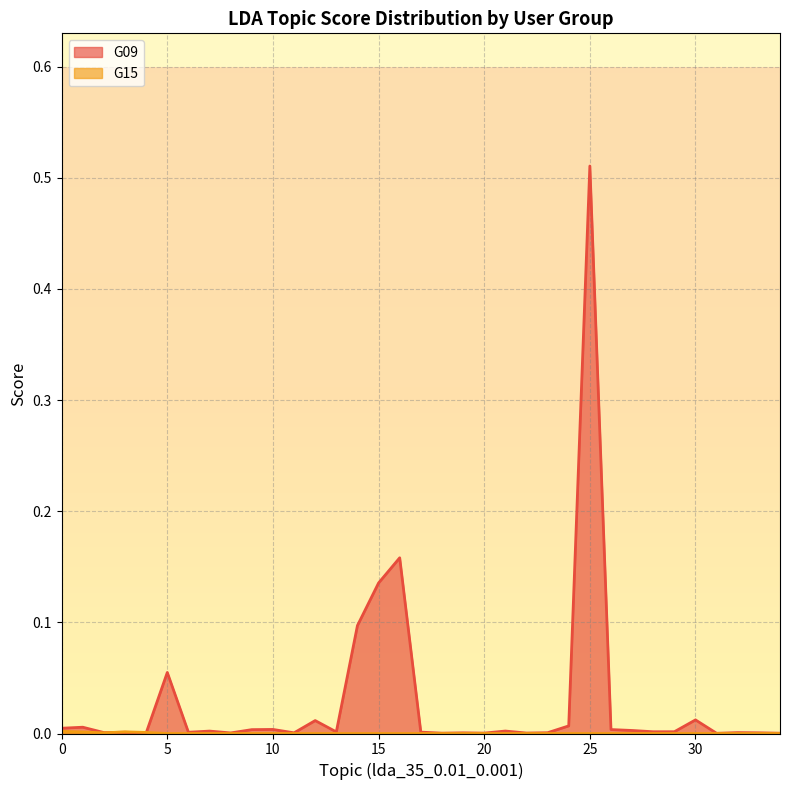

How many intersections are there between G09 and G15?

2